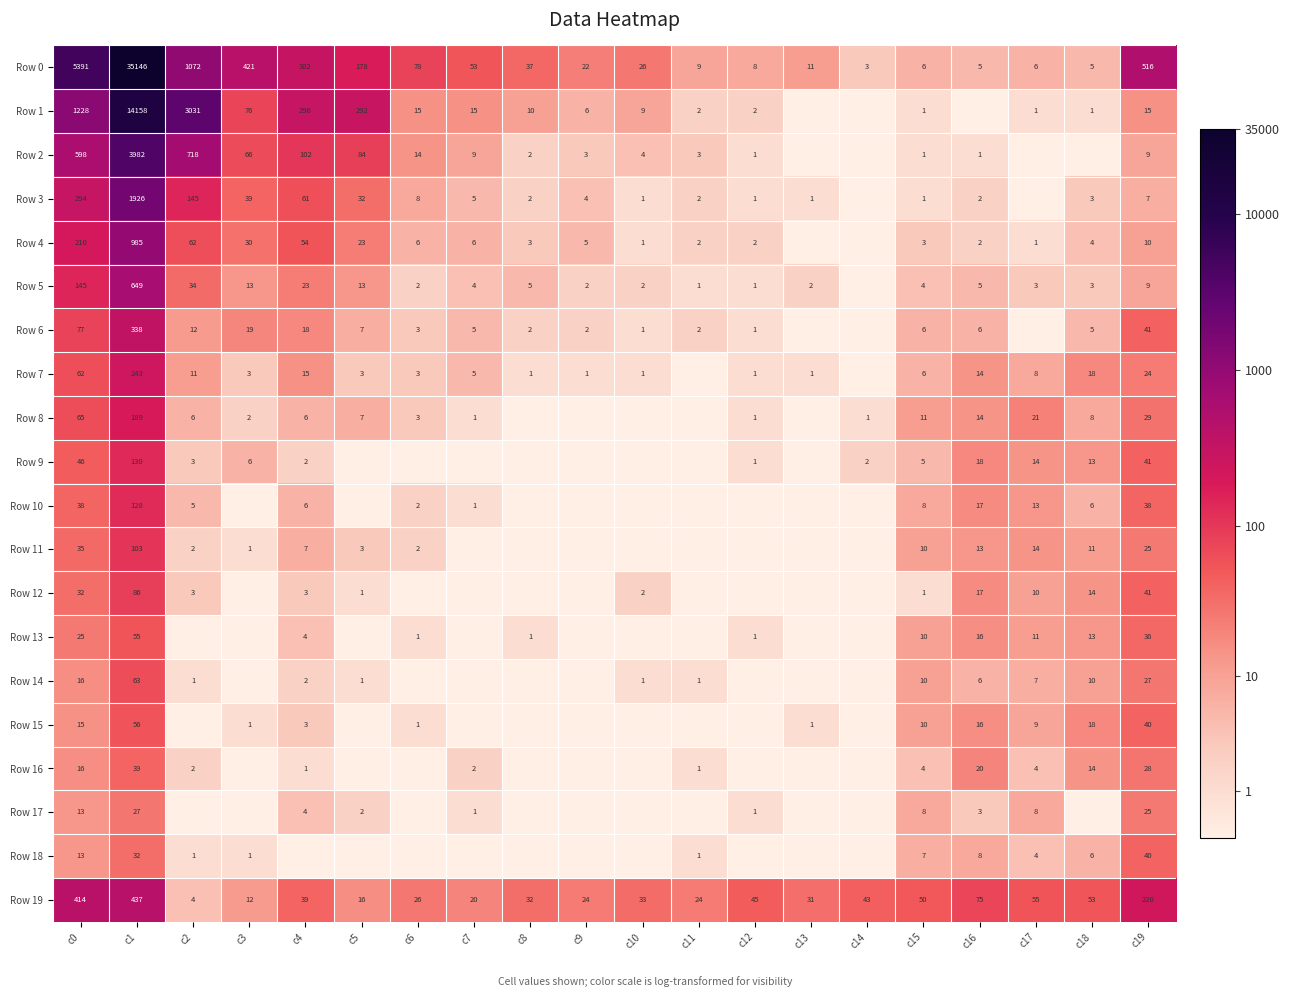

What is the total value across all series at c0?

8733